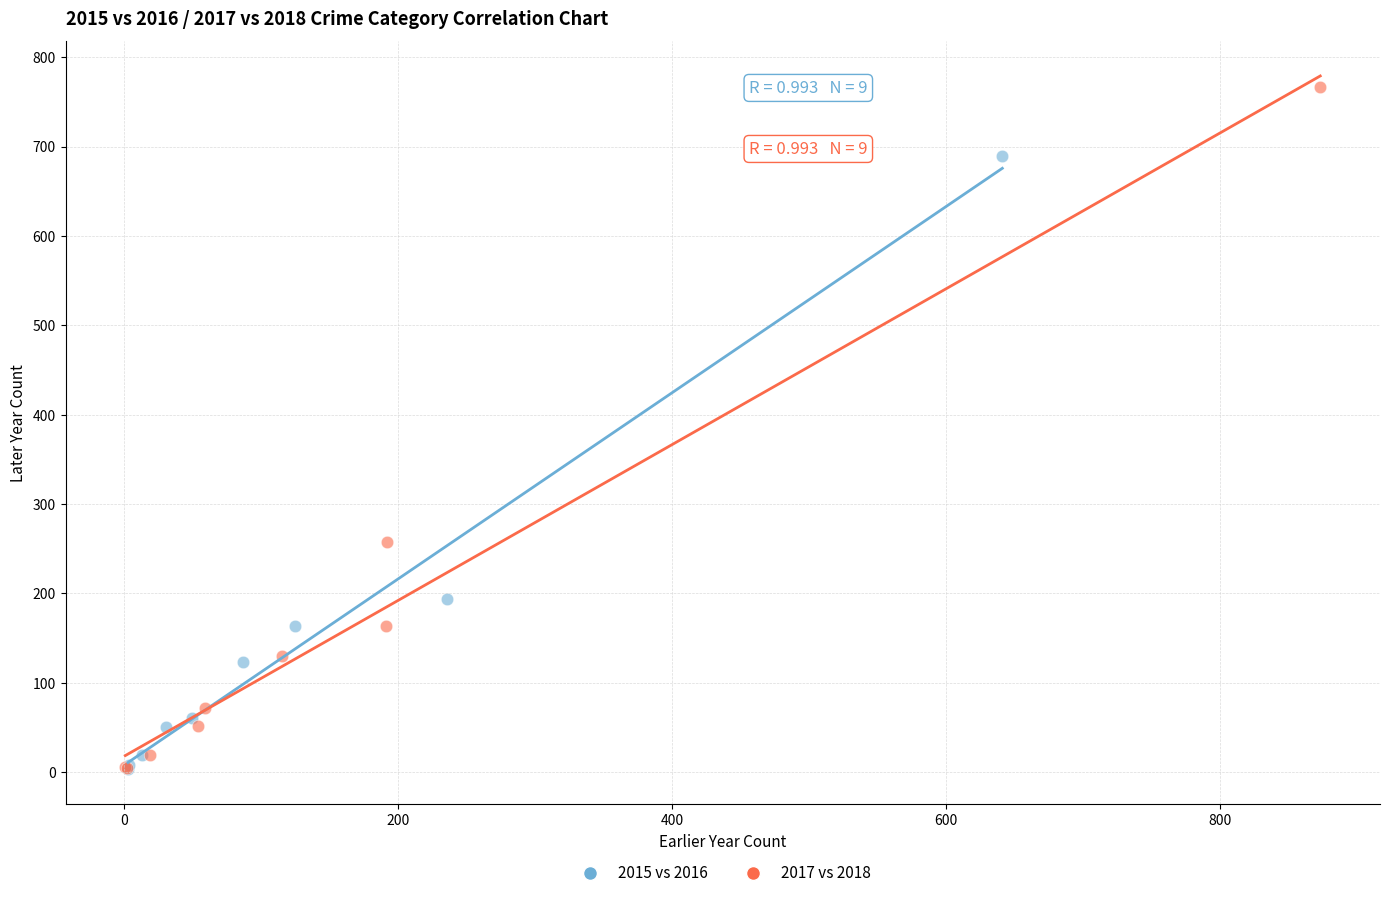

Which series has the largest Y range (max minus min)?

2017 vs 2018